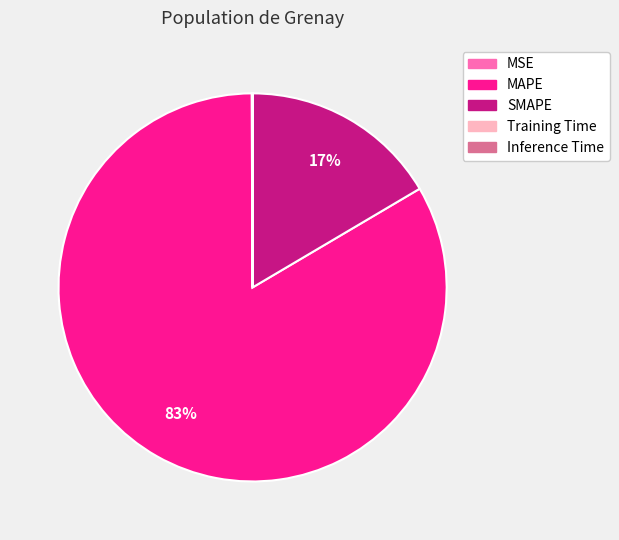

The MAPE slice represents 83% of the pie. True or false?

True